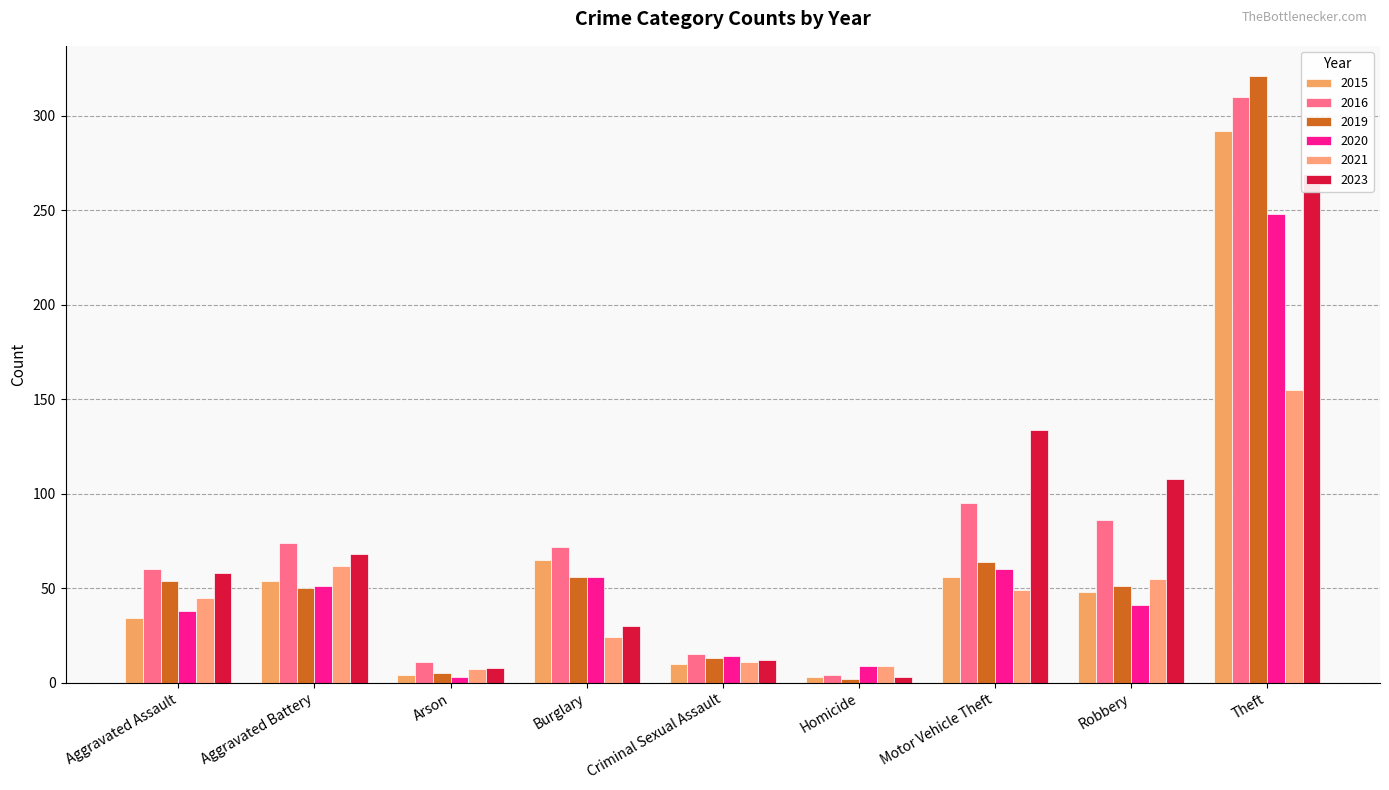

Reading right to left, what are all the values shown in this chart?

2015: 292	48	56	3	10	65	4	54	34
2016: 310	86	95	4	15	72	11	74	60
2019: 321	51	64	2	13	56	5	50	54
2020: 248	41	60	9	14	56	3	51	38
2021: 155	55	49	9	11	24	7	62	45
2023: 269	108	134	3	12	30	8	68	58